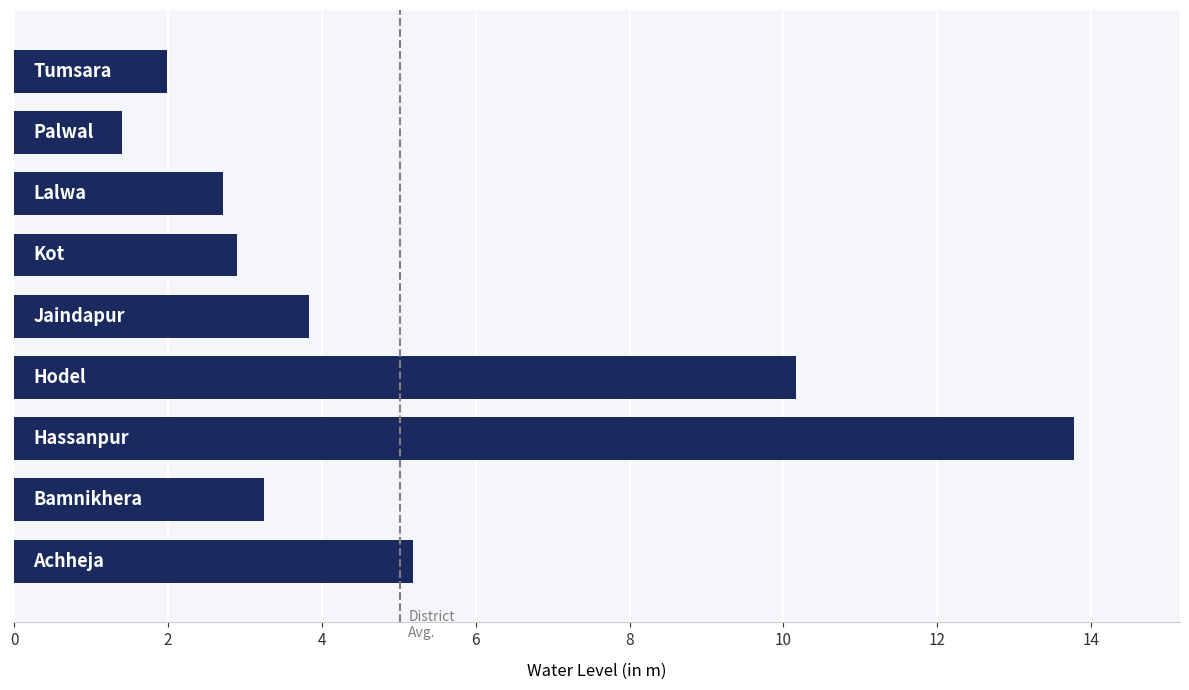

What is the smallest value displayed?

1.4